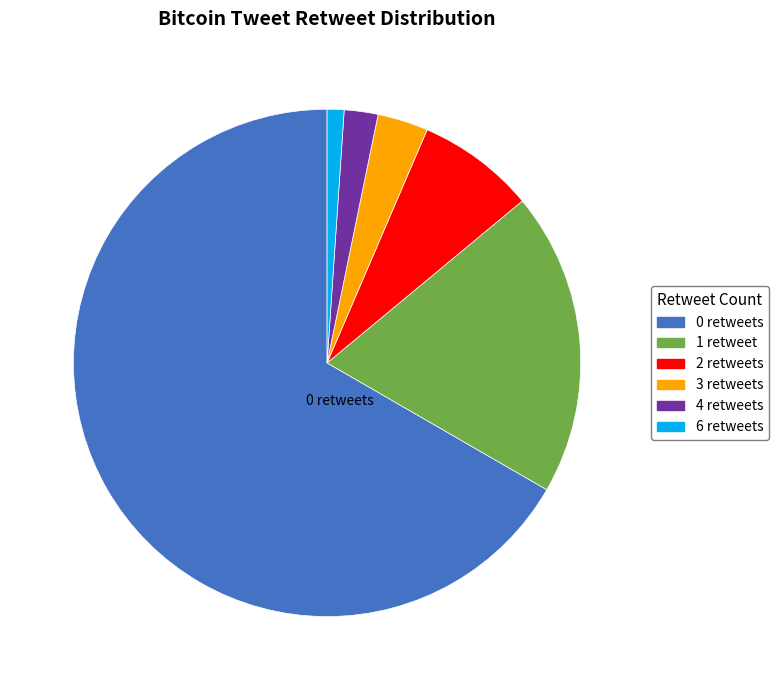

Which slice is the largest?

0 retweets